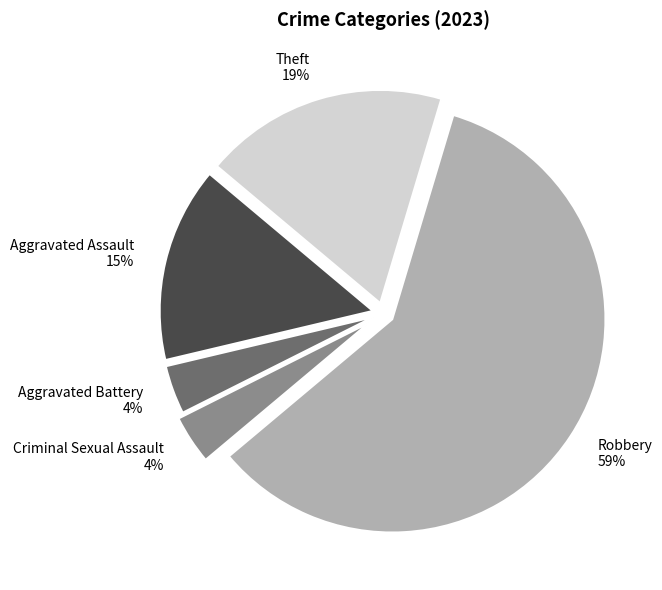

Does Robbery account for over 50% of the chart?

Yes